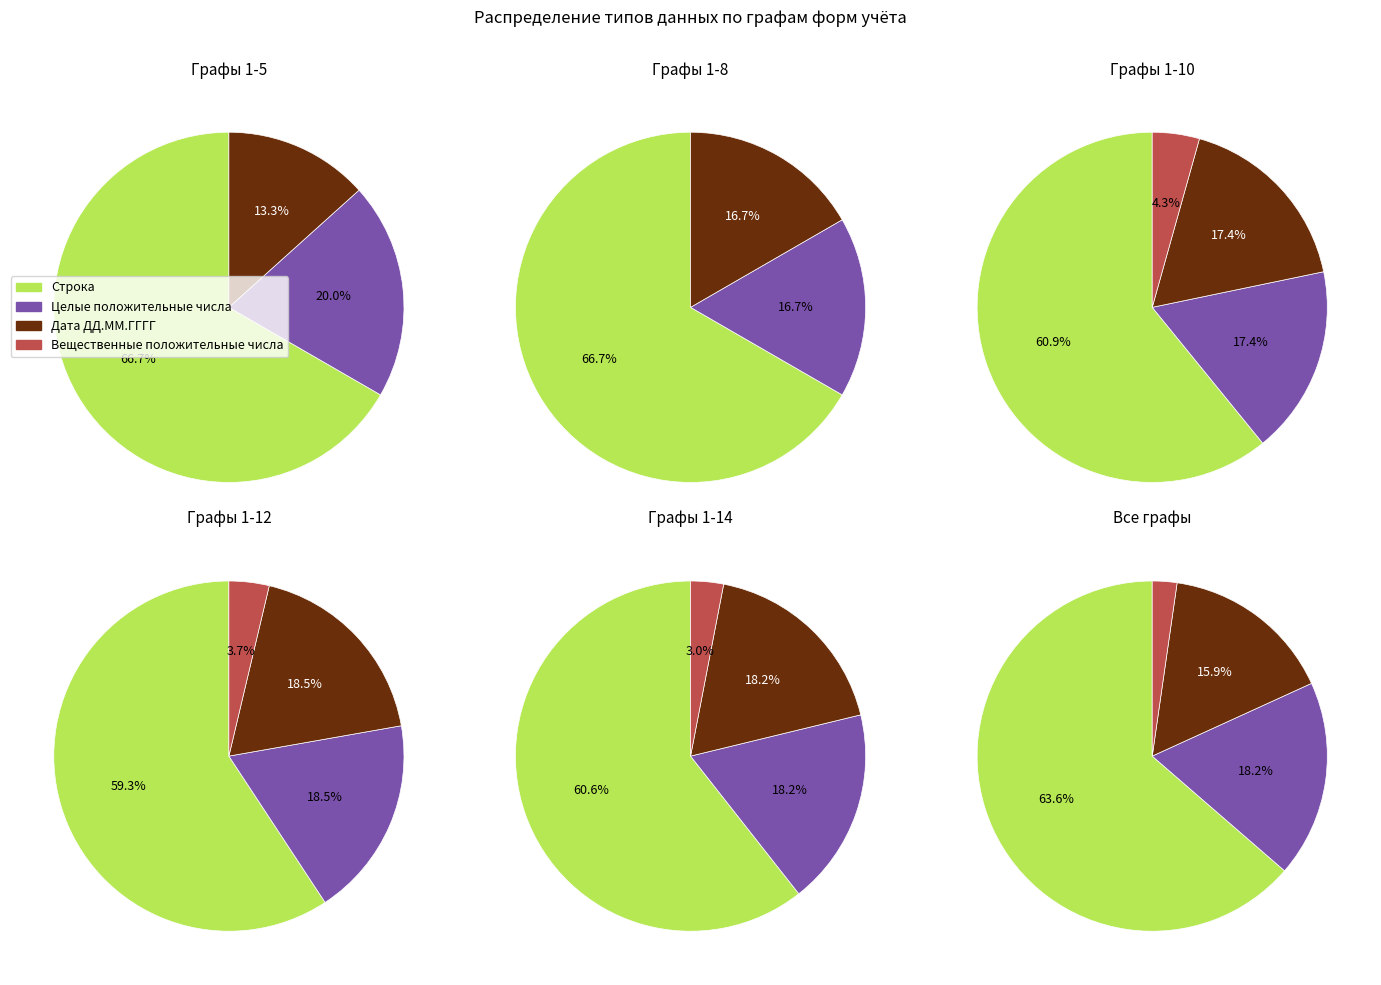

To the nearest percent, what portion does Дата ДД.ММ.ГГГГ represent?

16%